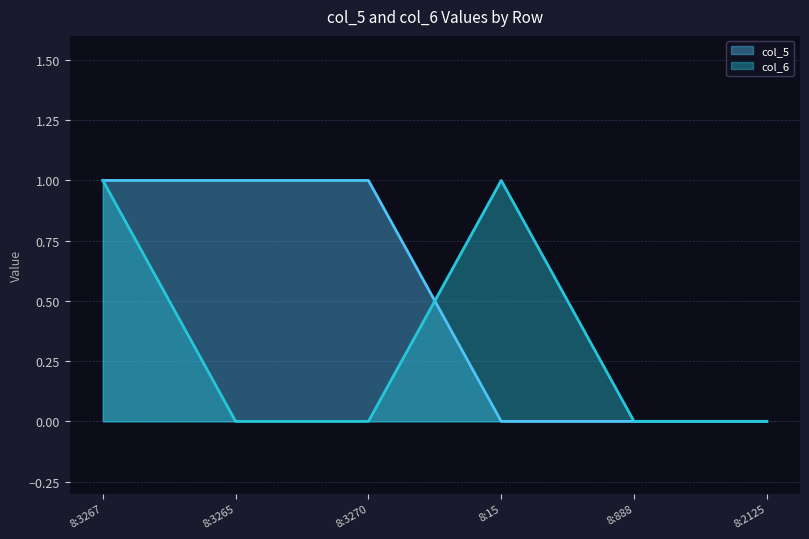

At which label is col_5 closest to 0?

8:15